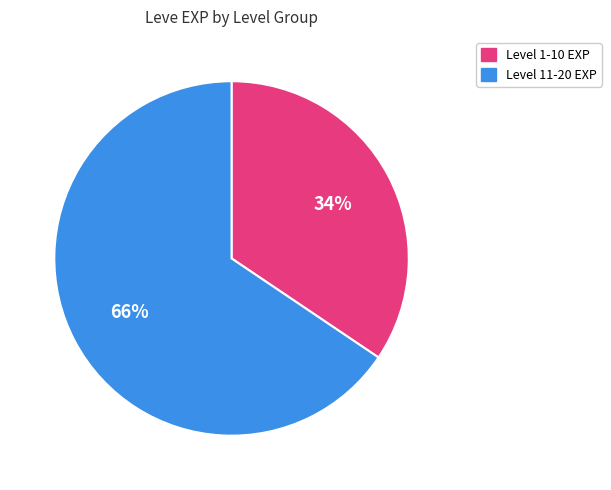

Does any single category account for the majority?

Yes